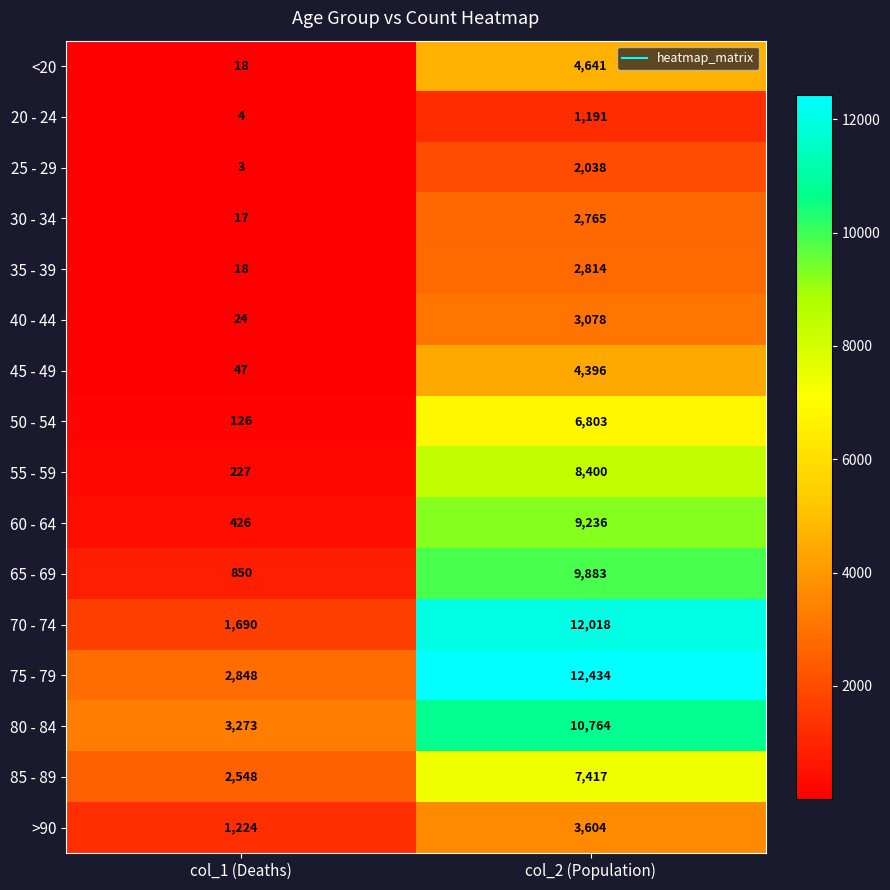

At which label does 25 - 29 reach its minimum?

col_1 (Deaths)